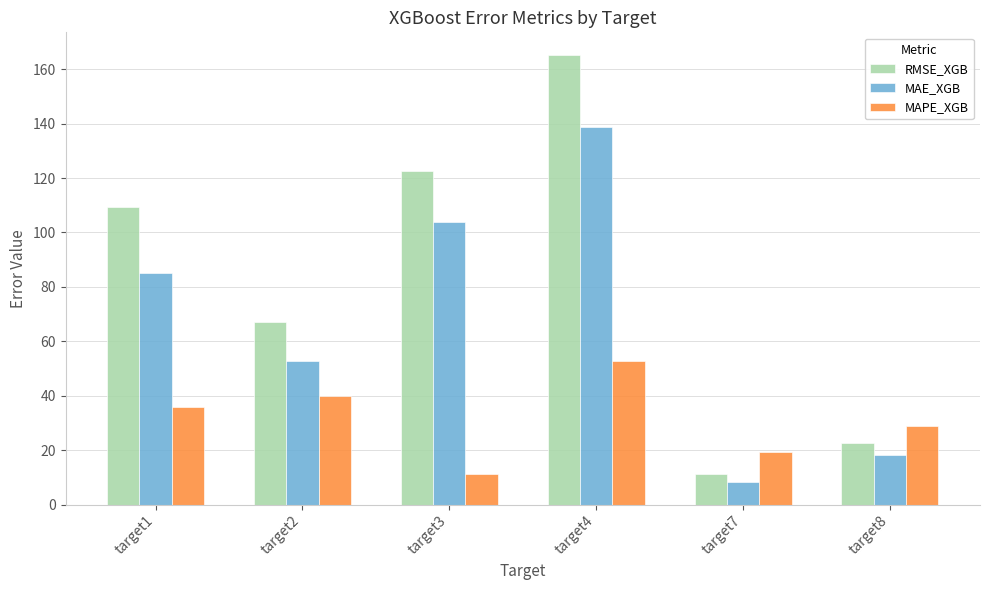

What are all the series names shown in the legend?

RMSE_XGB, MAE_XGB, MAPE_XGB